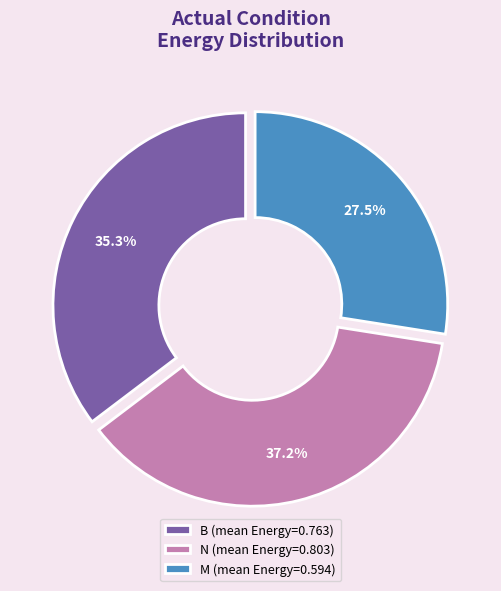

Is there any slice that represents more than half of the pie?

No